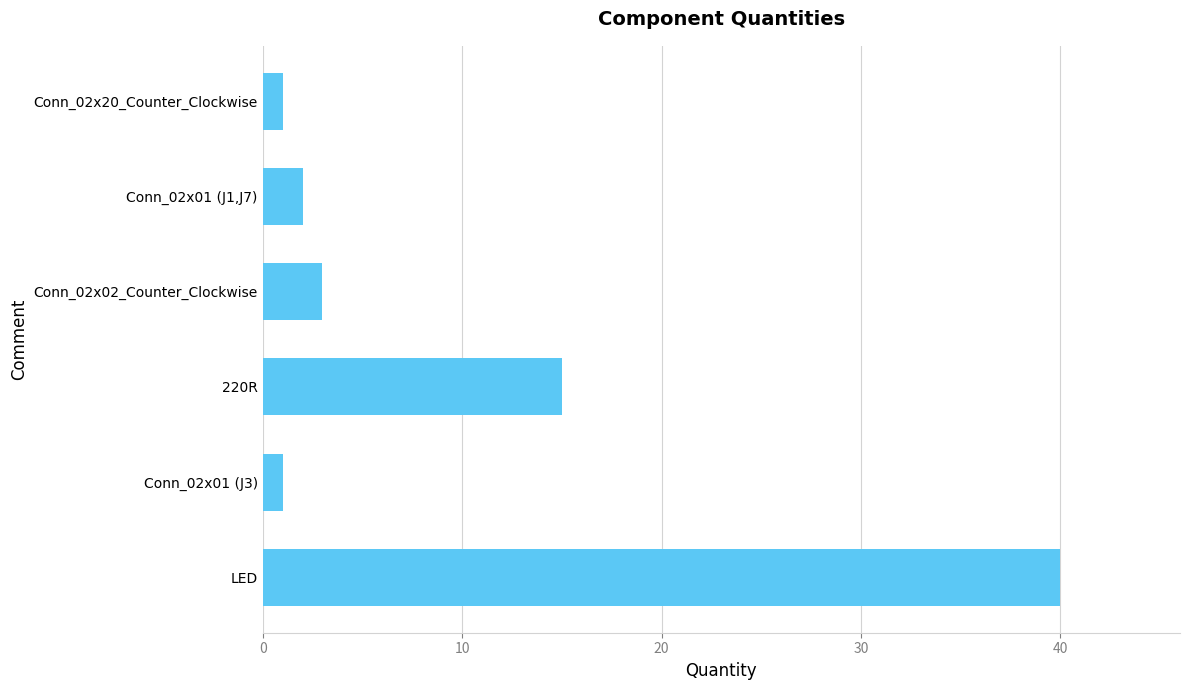

What is the ratio of the value at LED to the value at Conn_02x01 (J1,J7)?

20.0